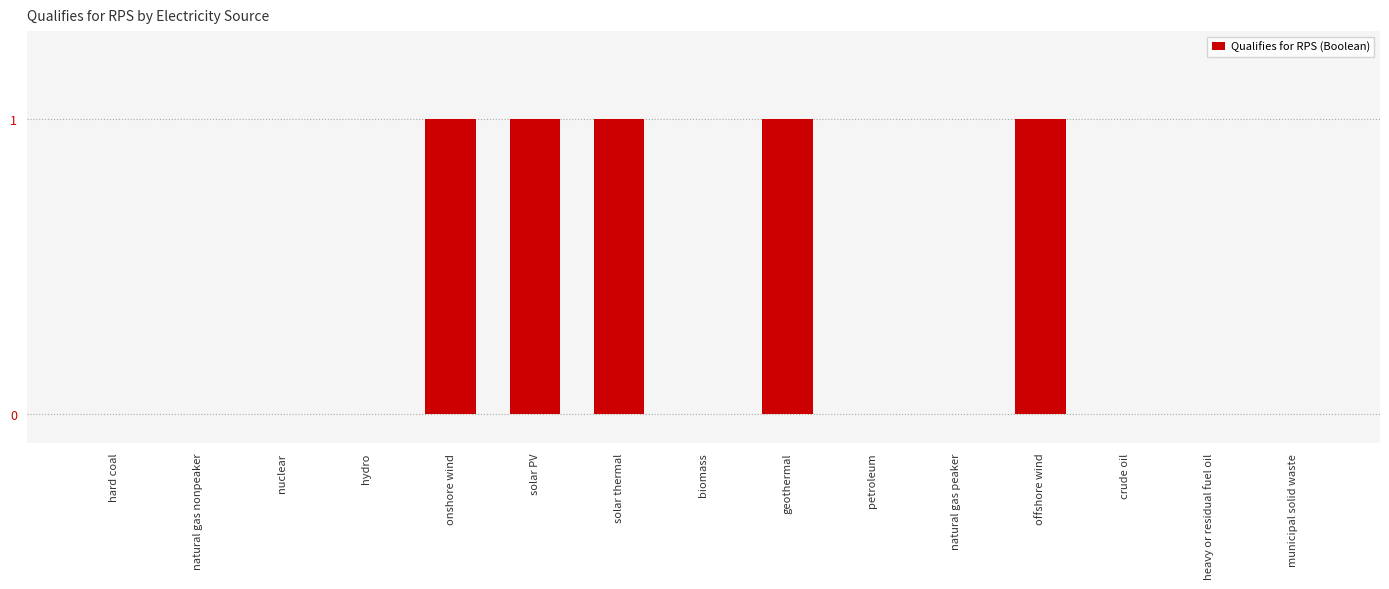

Between municipal solid waste and solar thermal, which is larger?

solar thermal